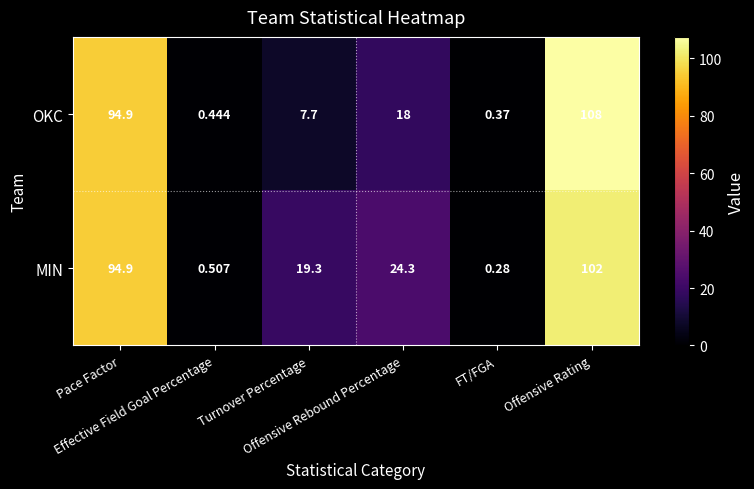

At which category does the chart reach its minimum across all series?

FT/FGA